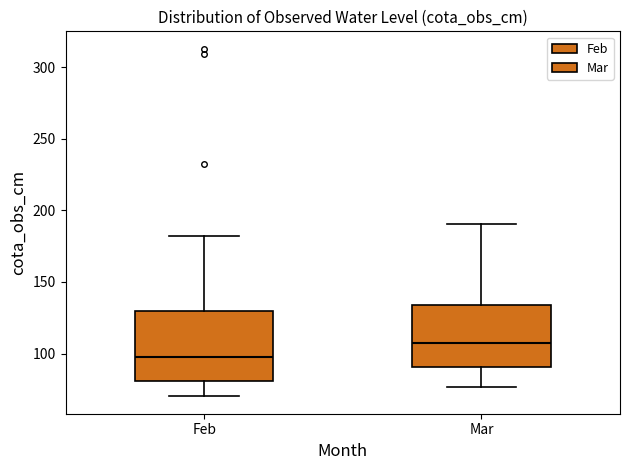

Reading left to right, read every box against the y-axis: the position of its median line, the range the box covers, and the ends of its whiskers. The values are not printed on the chart, so give them approximately, as read against the axis.

Feb: median 100, box 80 to 130, whiskers 70 to 180
Mar: median 110, box 90 to 135, whiskers 75 to 190